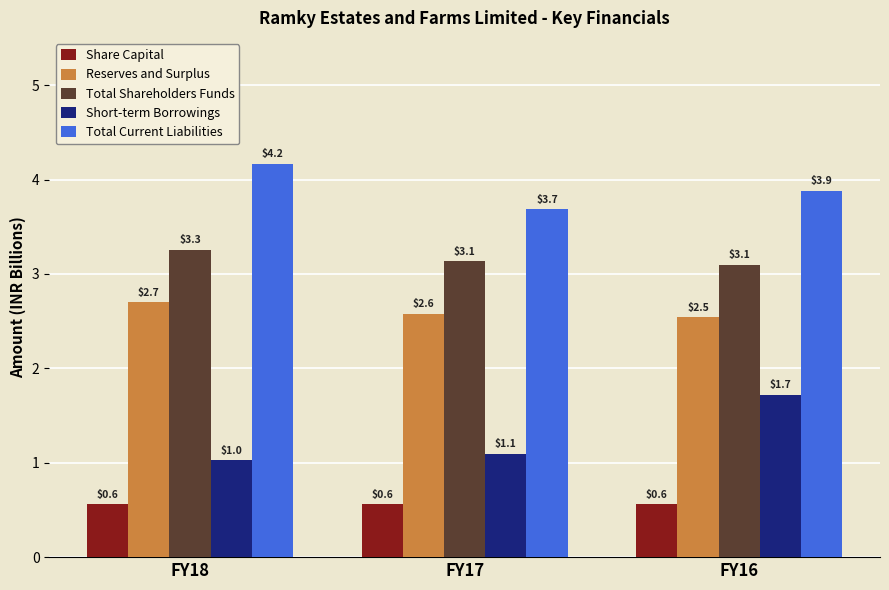

Count the number of data series in this chart.

5